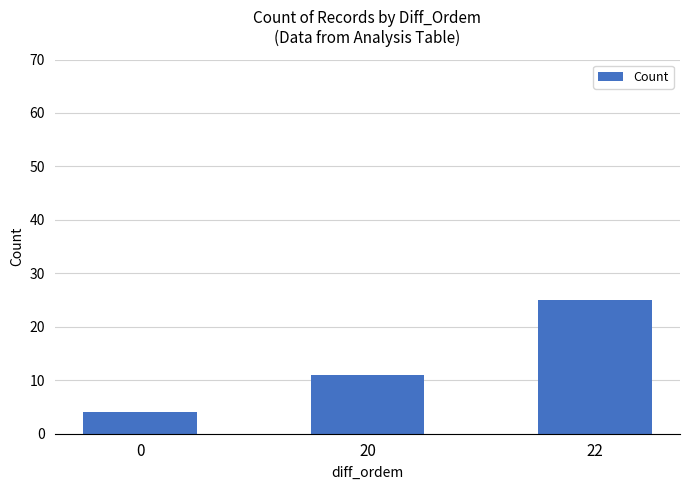

Does the chart contain any negative values?

No